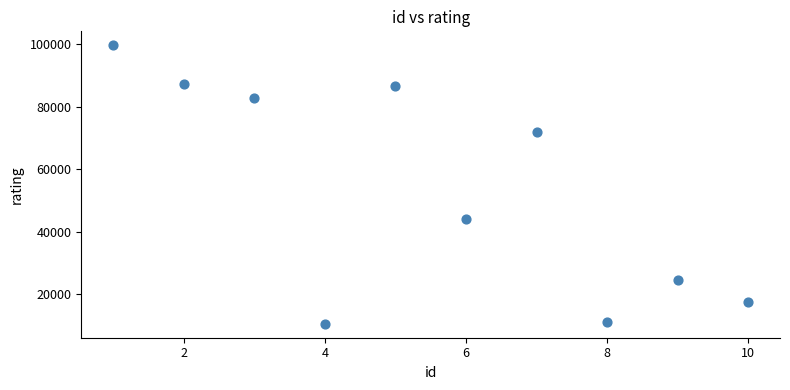

What Y value in the scatter plot is closest to 55069?

44062